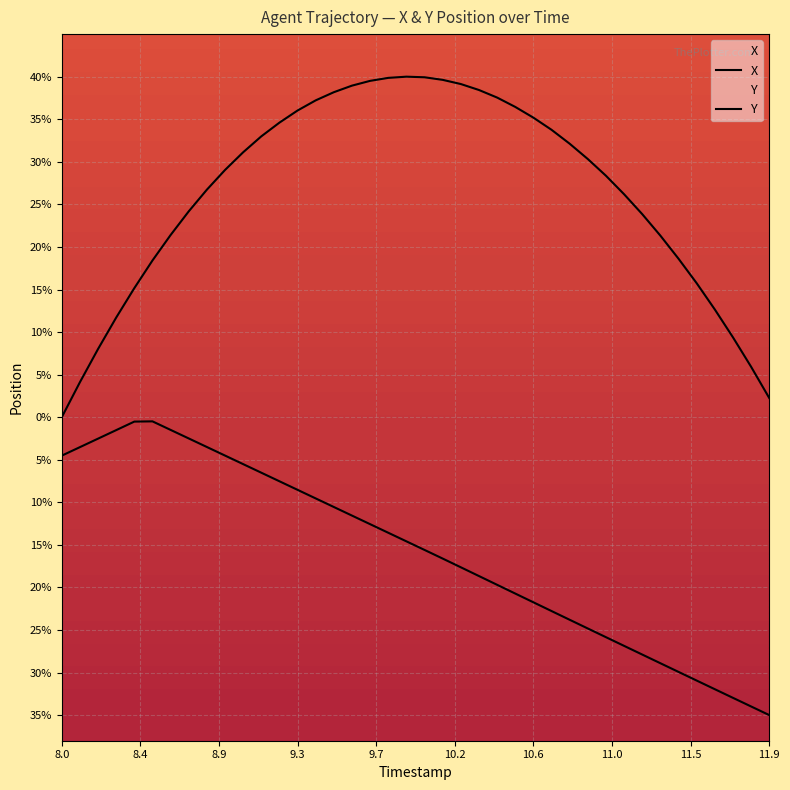

True or false: Y and X intersect in this chart.

False